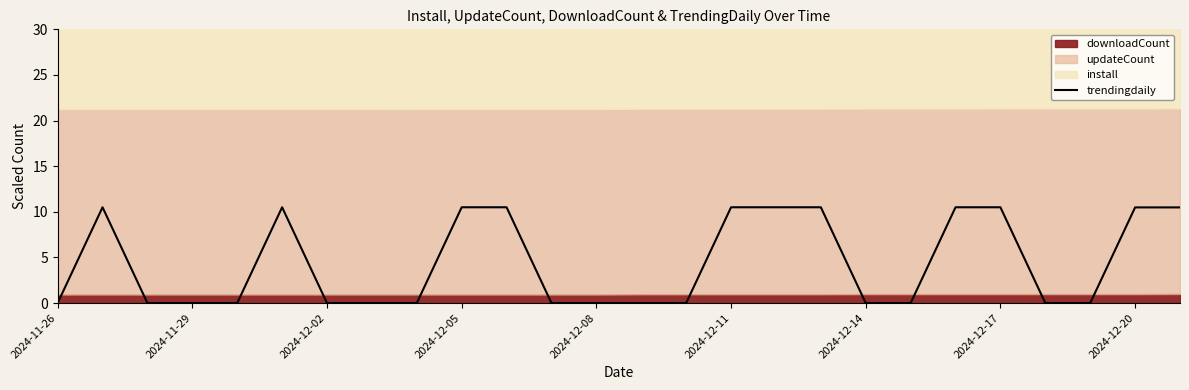

The trendingdaily series shows -5.6 at 2024-12-02. True or false?

False